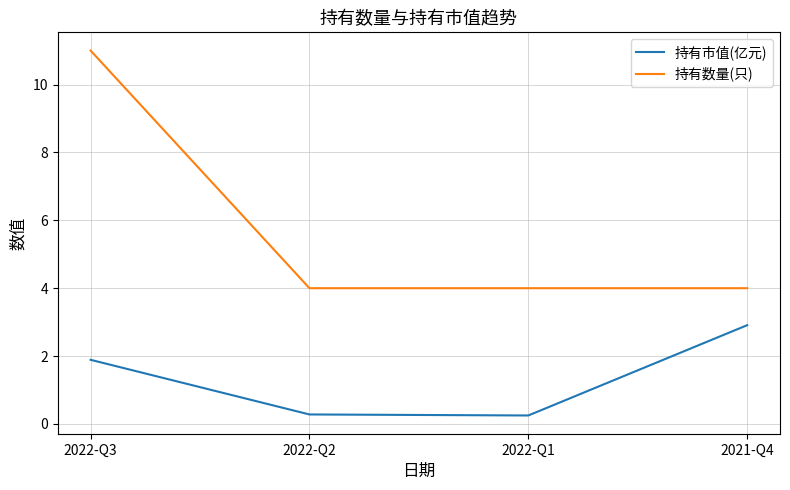

Which series has the largest range (max minus min)?

持有数量(只)